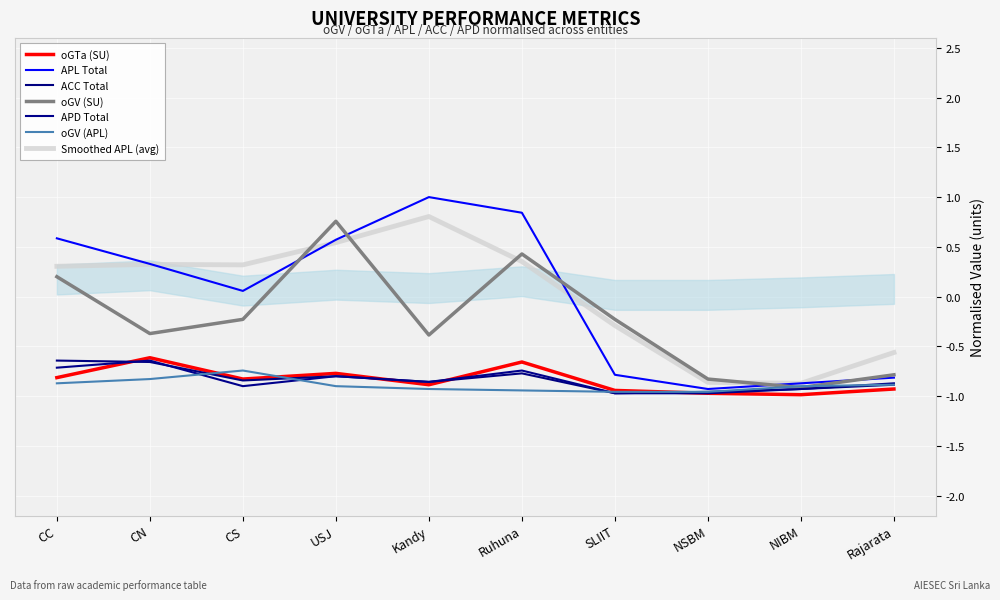

Reading left to right, what are all the values shown in this chart?

oGTa (SU): CC=-0.8	CN=-0.6	CS=-0.8	USJ=-0.8	Kandy=-0.9	Ruhuna=-0.7	SLIIT=-0.9	NSBM=-1.0	NIBM=-1.0	Rajarata=-0.9
APL Total: CC=0.6	CN=0.3	CS=0.1	USJ=0.6	Kandy=1.0	Ruhuna=0.8	SLIIT=-0.8	NSBM=-0.9	NIBM=-0.9	Rajarata=-0.8
ACC Total: CC=-0.6	CN=-0.7	CS=-0.8	USJ=-0.8	Kandy=-0.9	Ruhuna=-0.8	SLIIT=-1.0	NSBM=-1.0	NIBM=-0.9	Rajarata=-0.9
oGV (SU): CC=0.2	CN=-0.4	CS=-0.2	USJ=0.8	Kandy=-0.4	Ruhuna=0.4	SLIIT=-0.2	NSBM=-0.8	NIBM=-0.9	Rajarata=-0.8
APD Total: CC=-0.7	CN=-0.6	CS=-0.9	USJ=-0.8	Kandy=-0.9	Ruhuna=-0.7	SLIIT=-1.0	NSBM=-1.0	NIBM=-0.9	Rajarata=-0.9
oGV (APL): CC=-0.9	CN=-0.8	CS=-0.7	USJ=-0.9	Kandy=-0.9	Ruhuna=-0.9	SLIIT=-1.0	NSBM=-1.0	NIBM=-0.9	Rajarata=-0.9